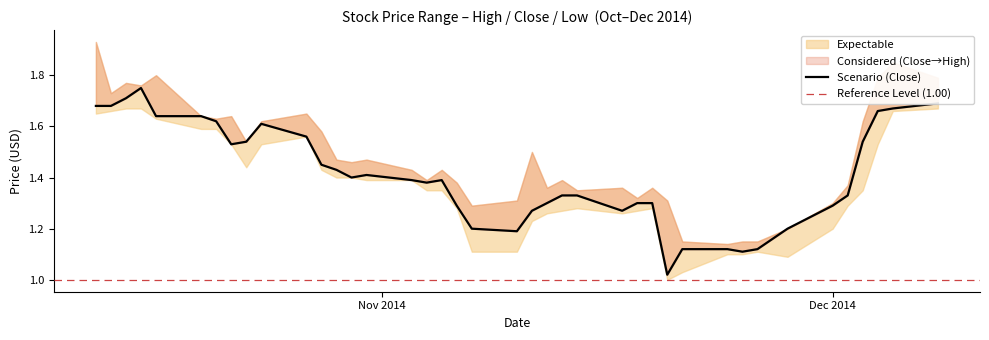

What is the spread (max minus min) of values at 2014-11-17?

0.1